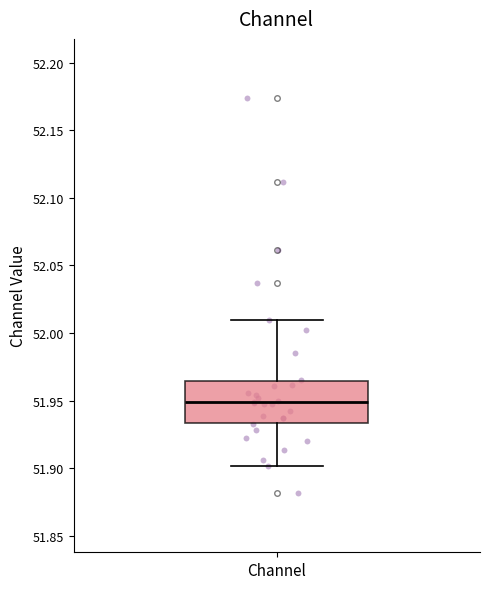

Transcribe this box plot: give where the median line is, the range the box spans, and where the two whiskers end, as read against the y-axis. The values are not printed on the chart, so give them approximately, as read against the axis.

median 51.950, box 51.935 to 51.965, whiskers 51.900 to 52.010